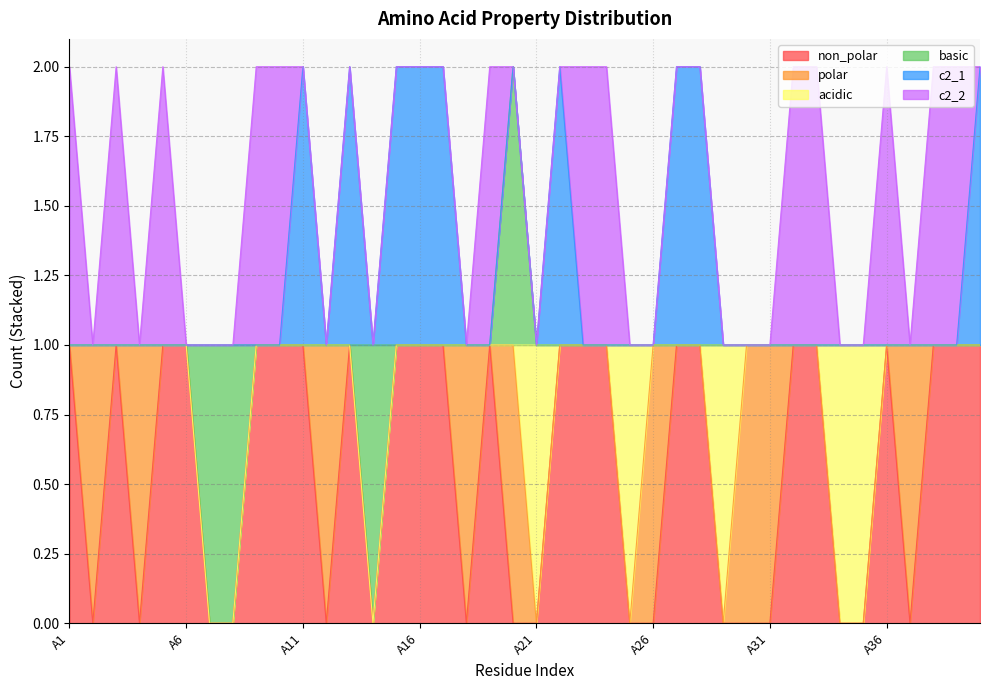

How many times do basic and acidic cross each other?

1